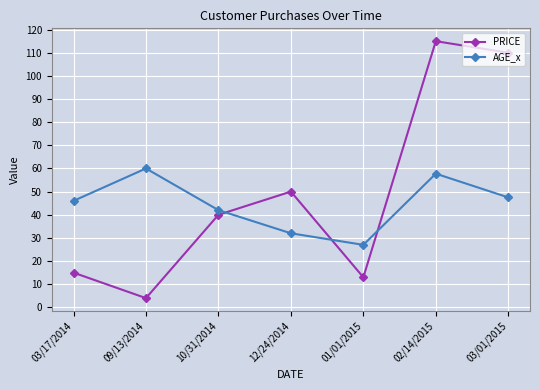

What is the spread (max minus min) of values at 12/24/2014?

18.0